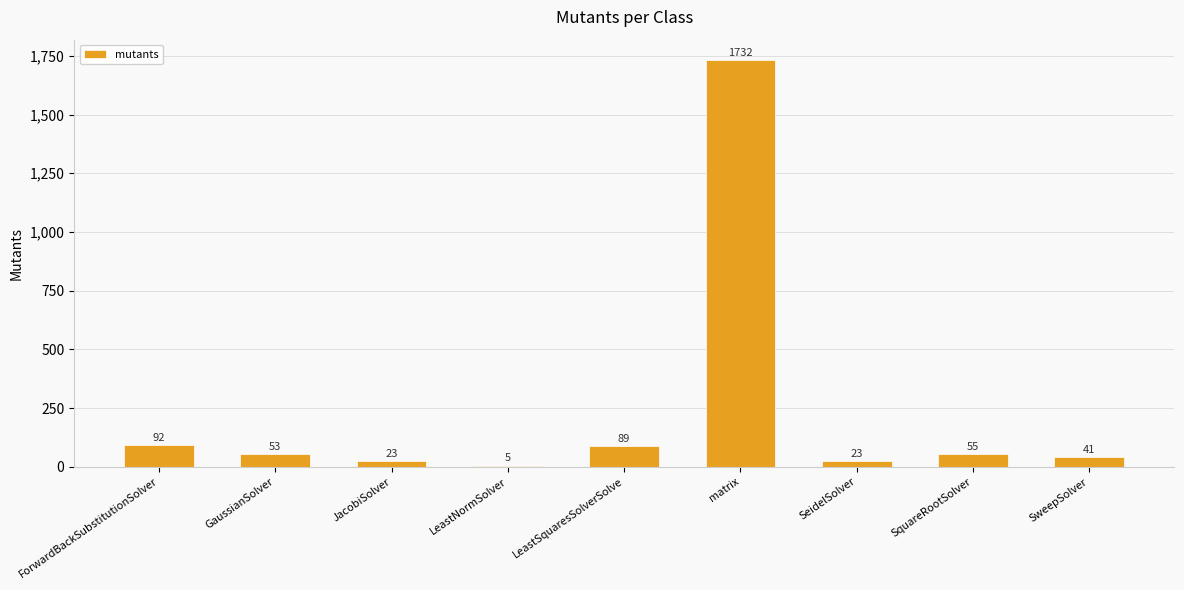

What is the sum of the values at SeidelSolver and LeastSquaresSolverSolve?

112